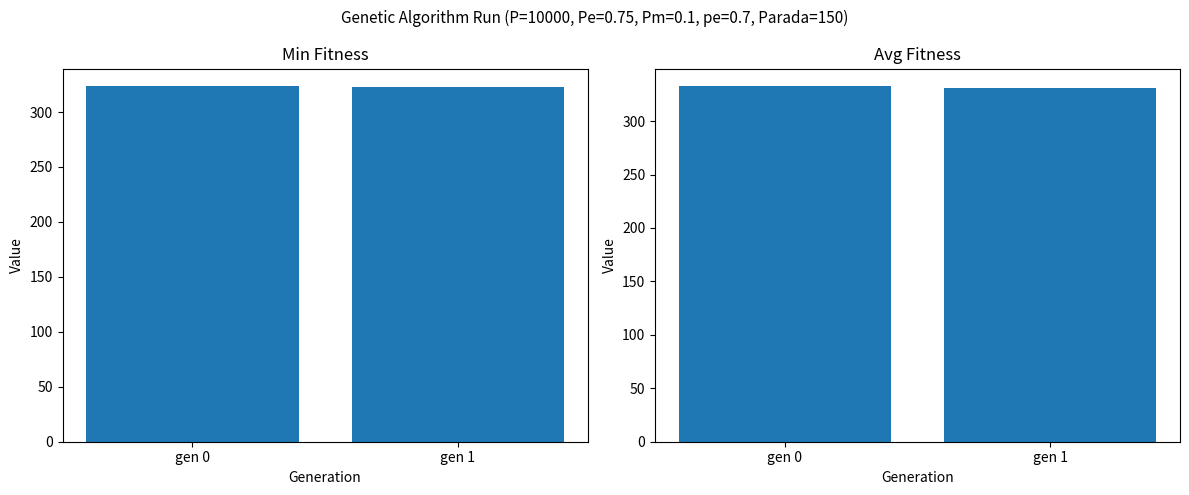

What is the difference between the maximum and minimum values in the avg series?

1.3